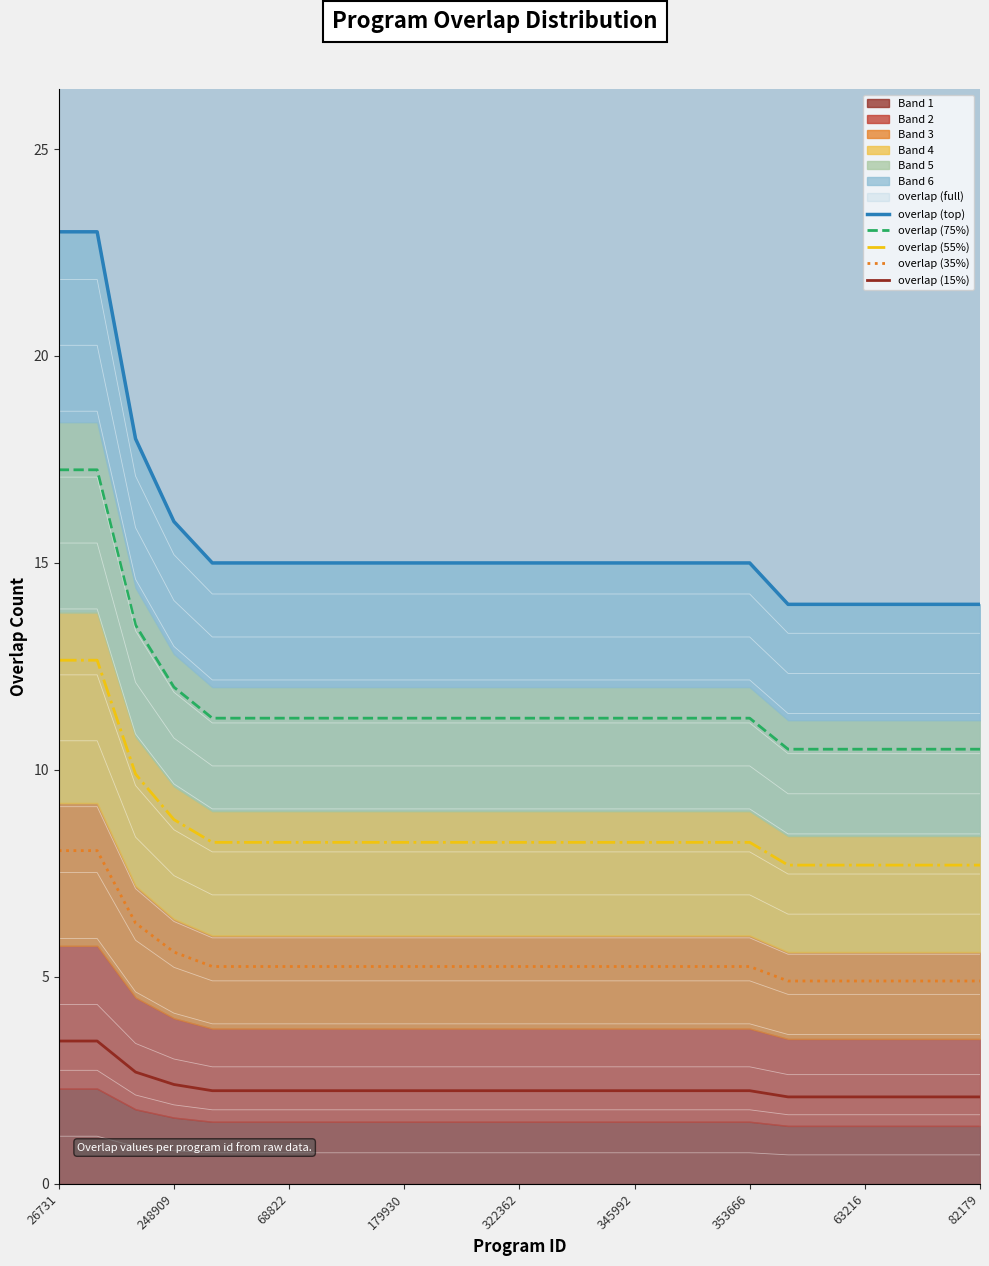

How many lines are shown in the chart?

5